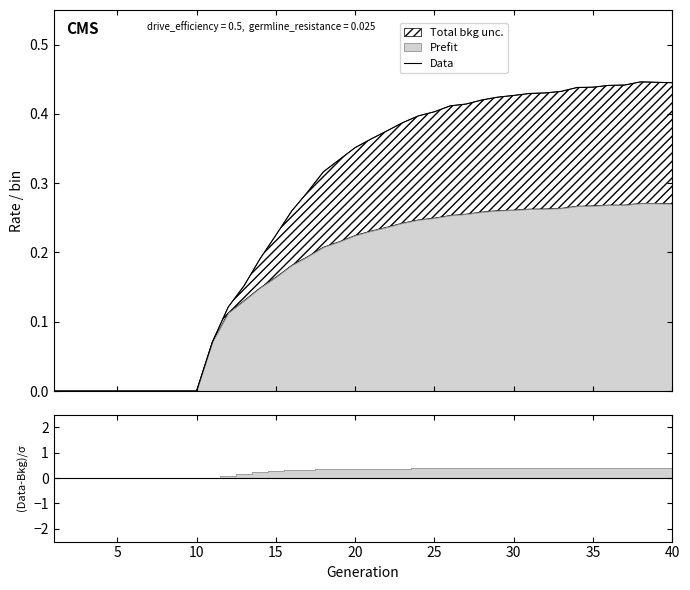

True or false: the data shows 0.3 at 0.

False